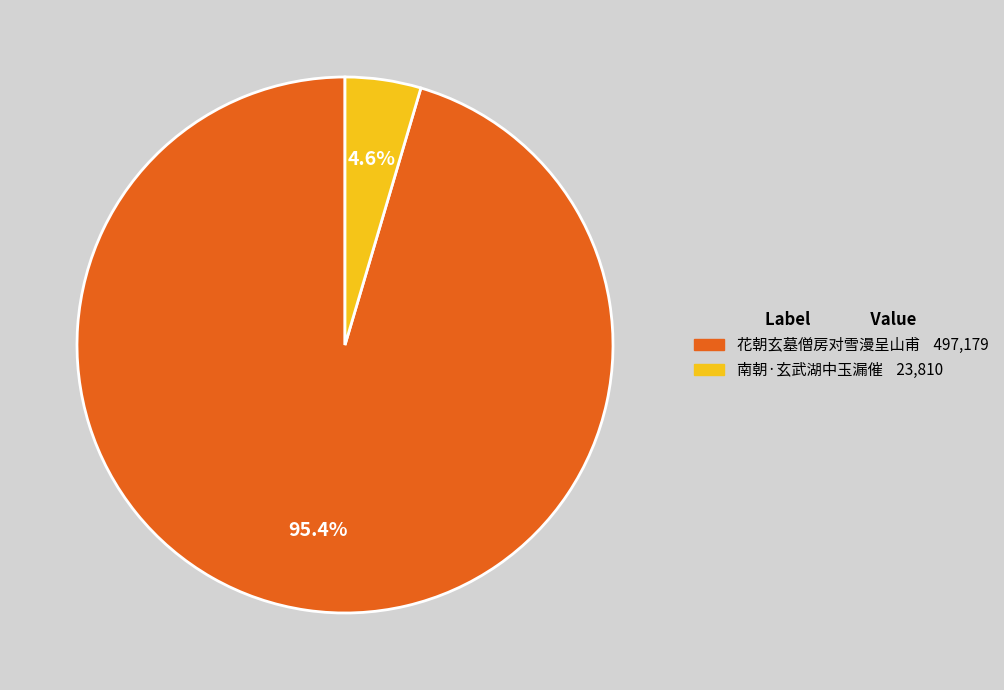

Between 花朝玄墓僧房对雪漫呈山甫 and 南朝·玄武湖中玉漏催, which is larger?

花朝玄墓僧房对雪漫呈山甫